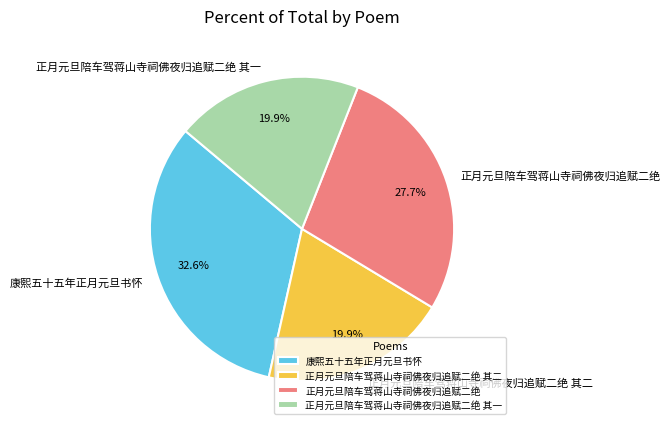

Which slice is the largest?

康熙五十五年正月元旦书怀